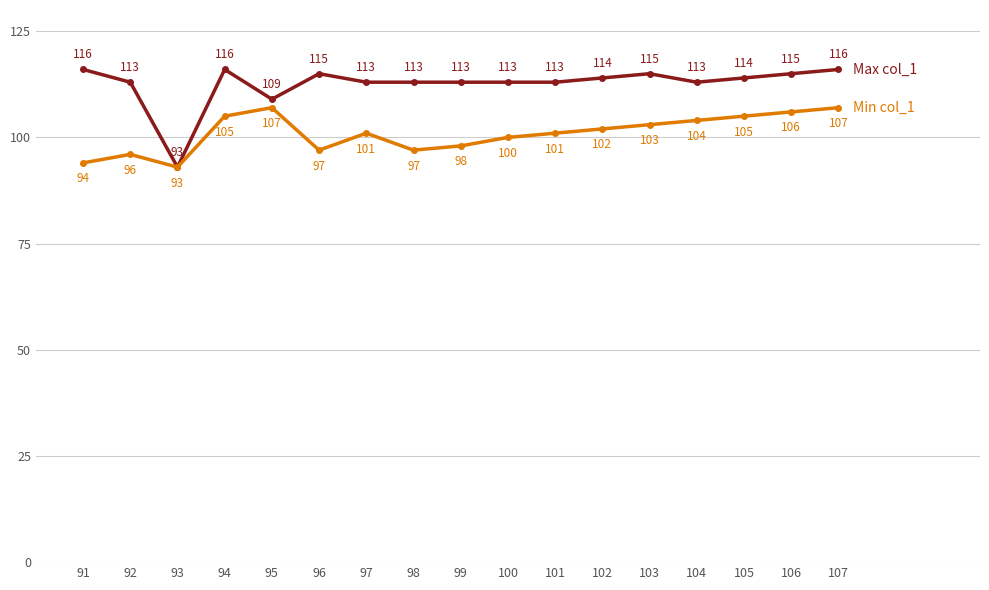

Count the number of categories in the chart.

17